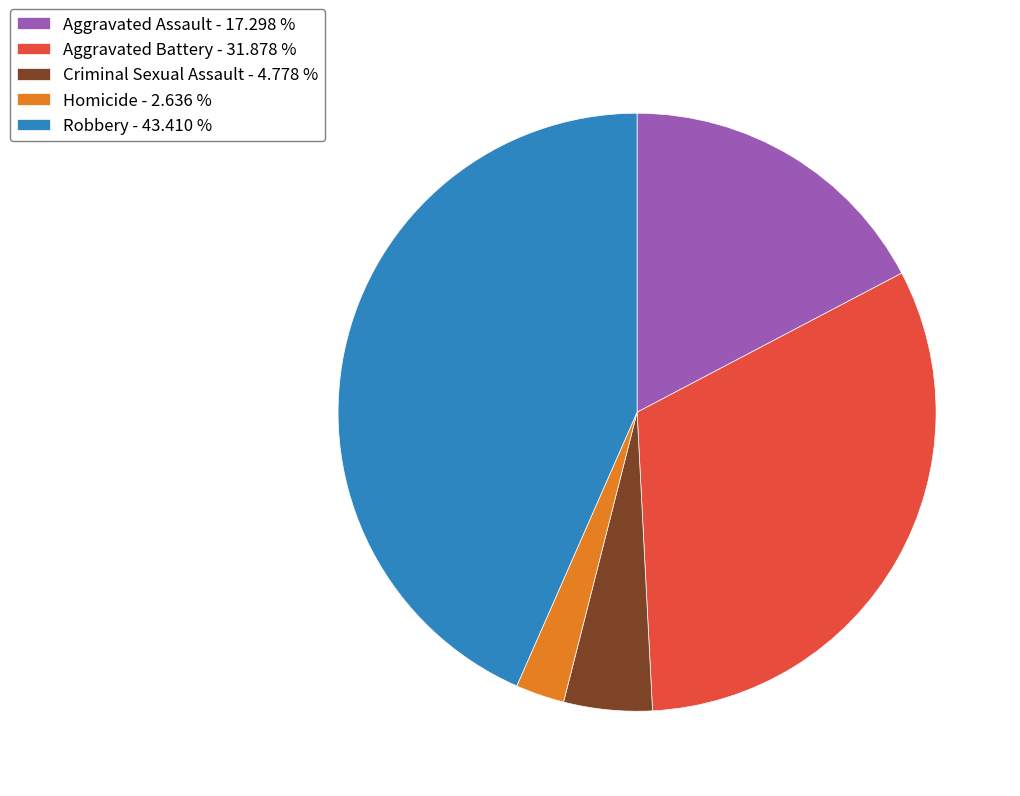

What is the smallest slice in the pie chart?

Homicide